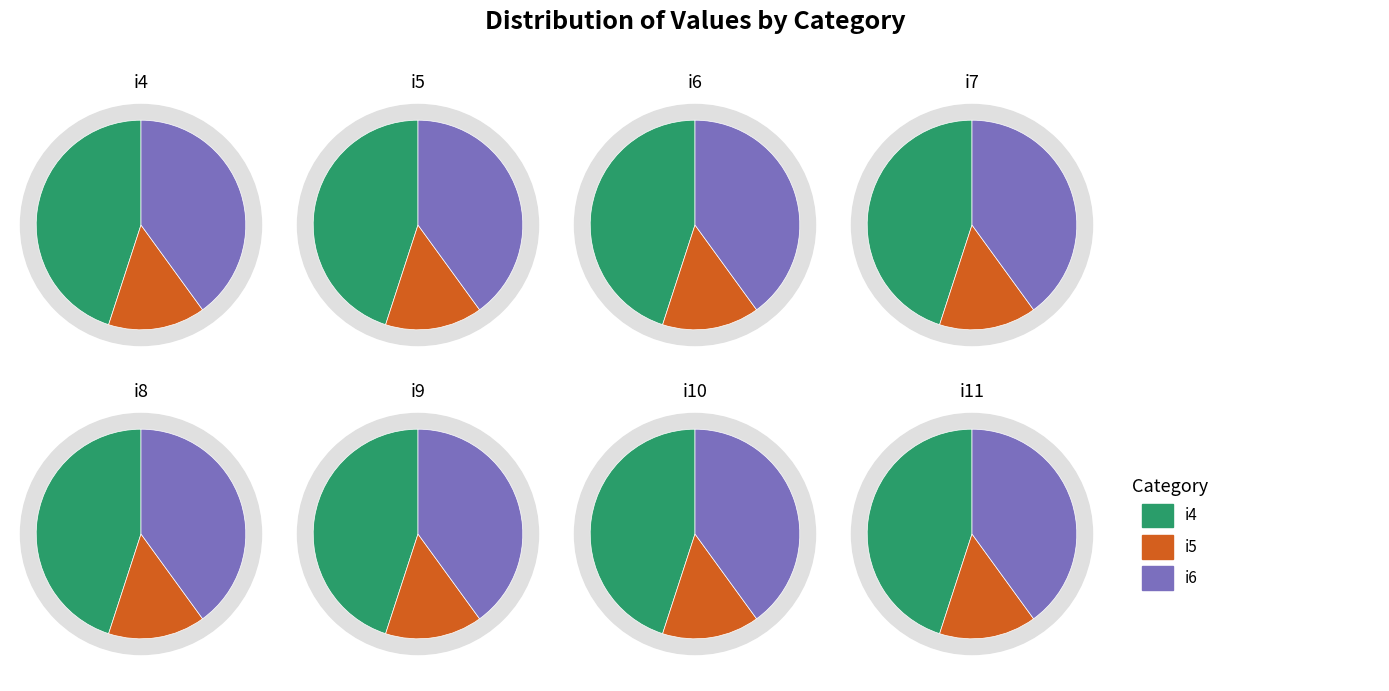

Between i5 and i8, which is larger?

i8